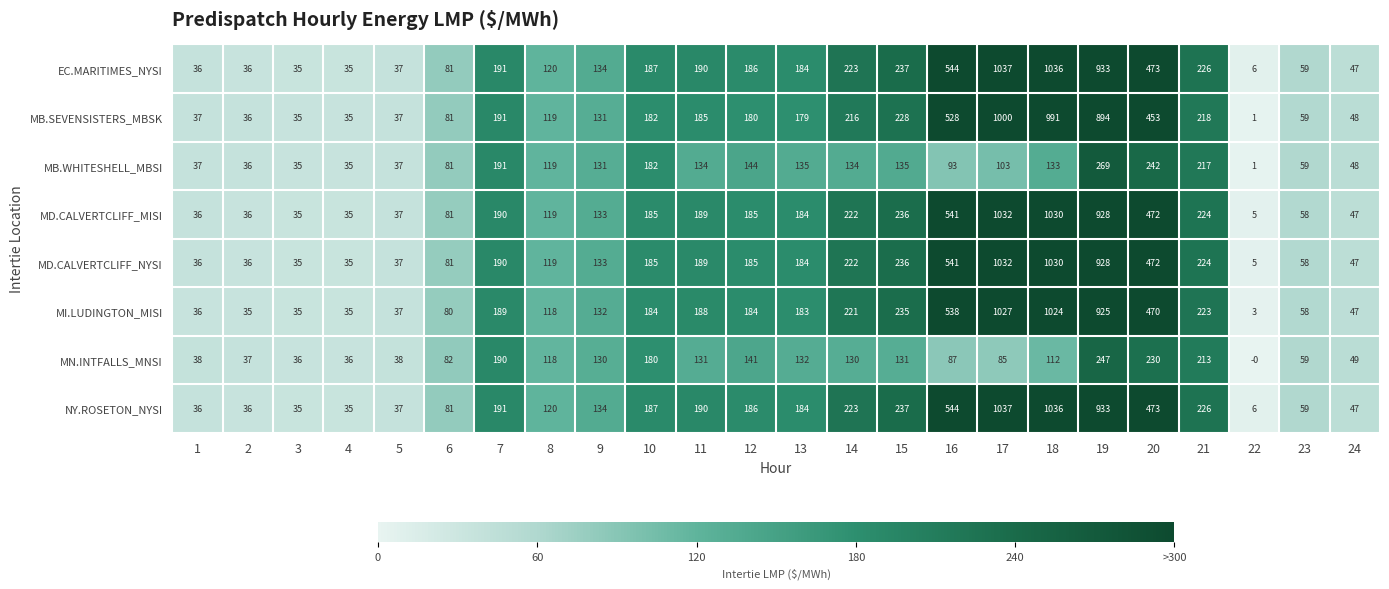

The value of MB.SEVENSISTERS_MBSK at 2 is 36. True or false?

True